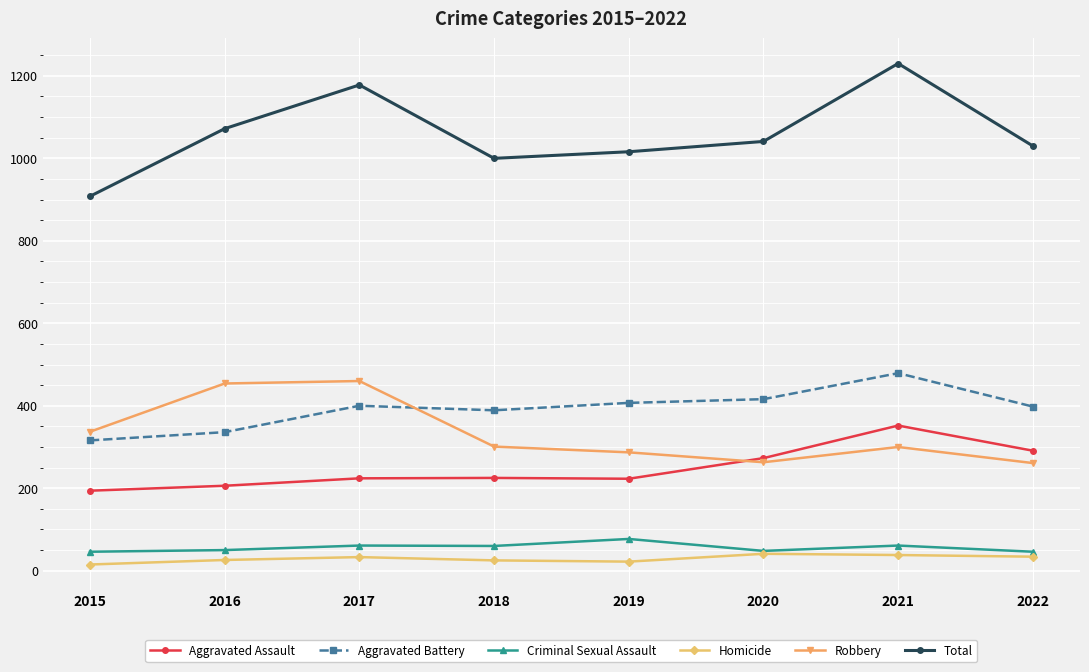

What is the sum of the Aggravated Assault values at 2022 and 2016?

497